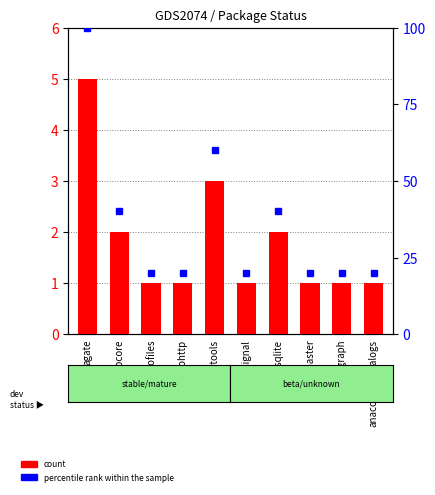

How many groups of bars are there?

10